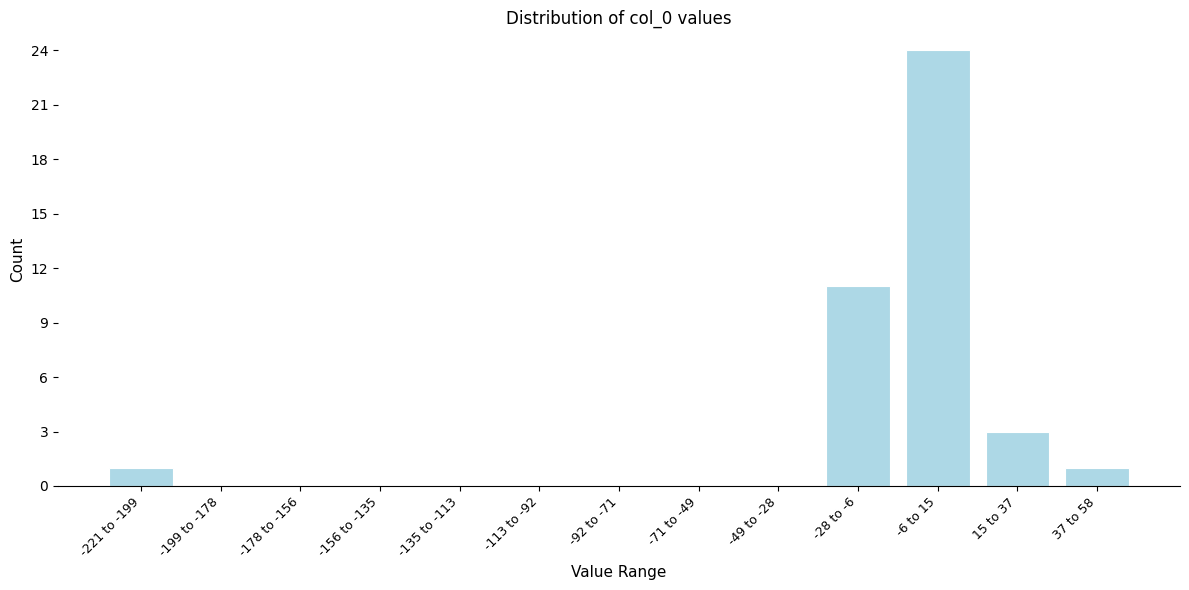

Reading left to right, extract all data points from this chart.

-221 to -199=1	-199 to -178=0	-178 to -156=0	-156 to -135=0	-135 to -113=0	-113 to -92=0	-92 to -71=0	-71 to -49=0	-49 to -28=0	-28 to -6=11	-6 to 15=24	15 to 37=3	37 to 58=1